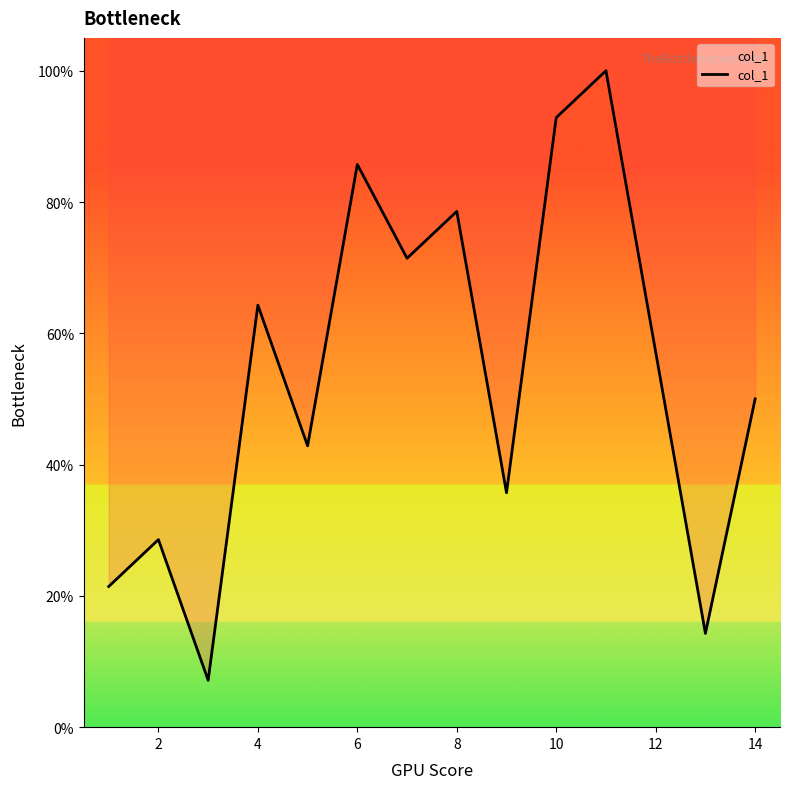

What is the value of the 6th point from the left?

85.7